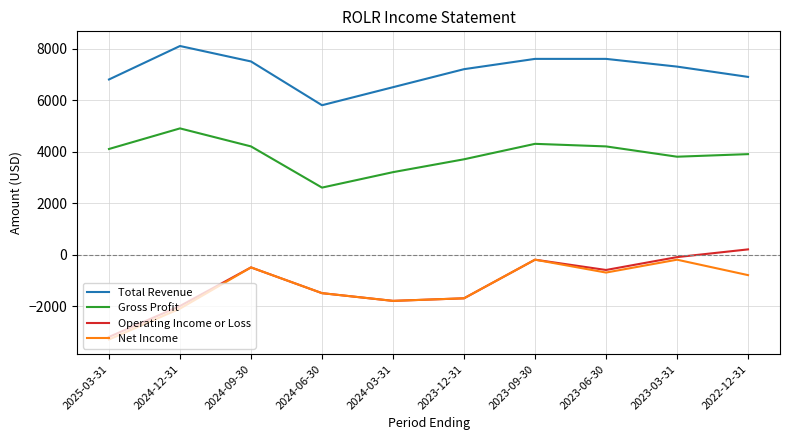

List the series in order of their peak value, lowest first.

Net Income, Operating Income or Loss, Gross Profit, Total Revenue